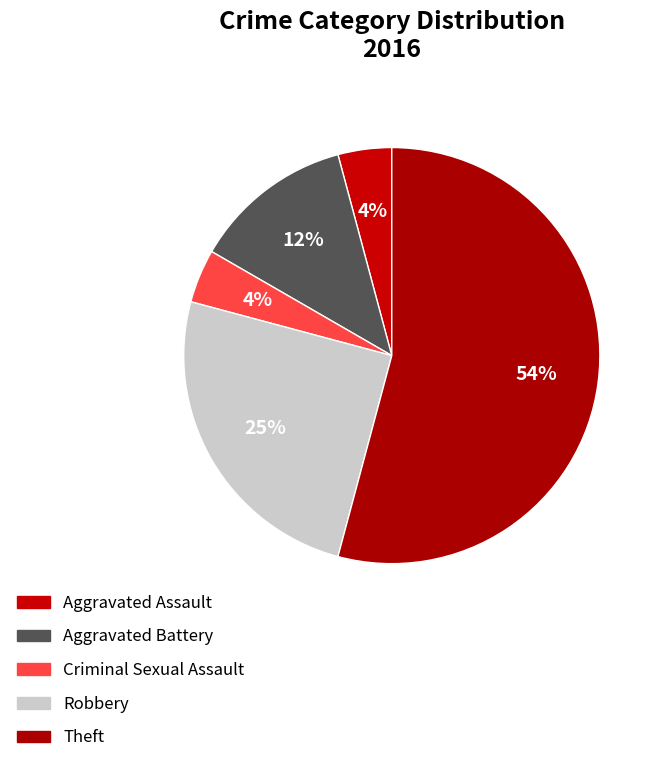

True or false: Criminal Sexual Assault accounts for 1% of the total.

False